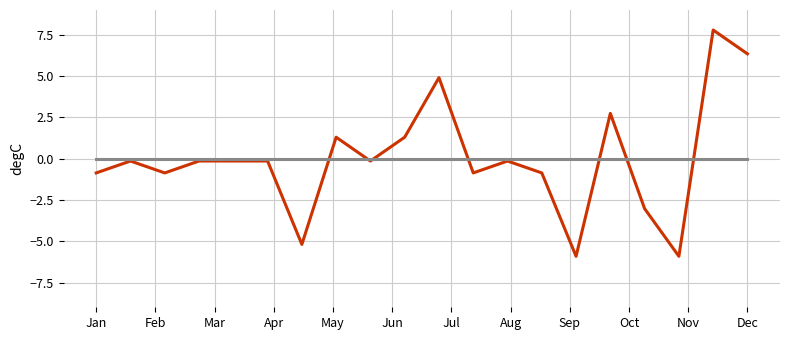

What is the maximum value shown in the chart?

7.8